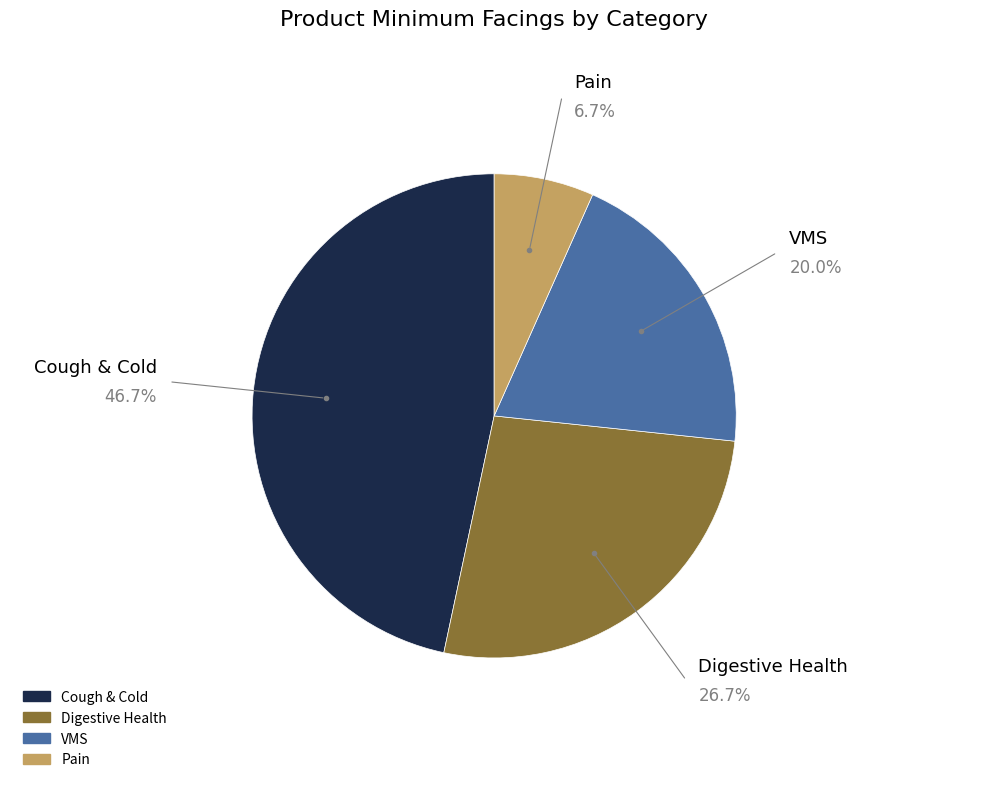

Is there a majority slice in this chart?

No